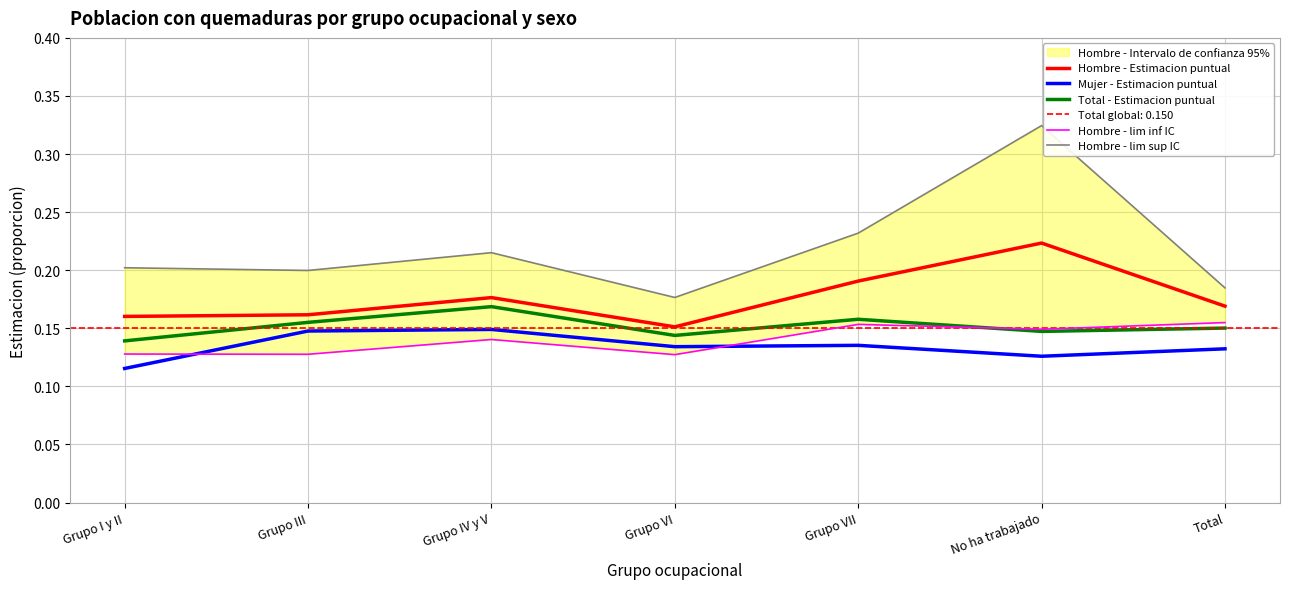

What is the maximum value shown in the chart?

0.3